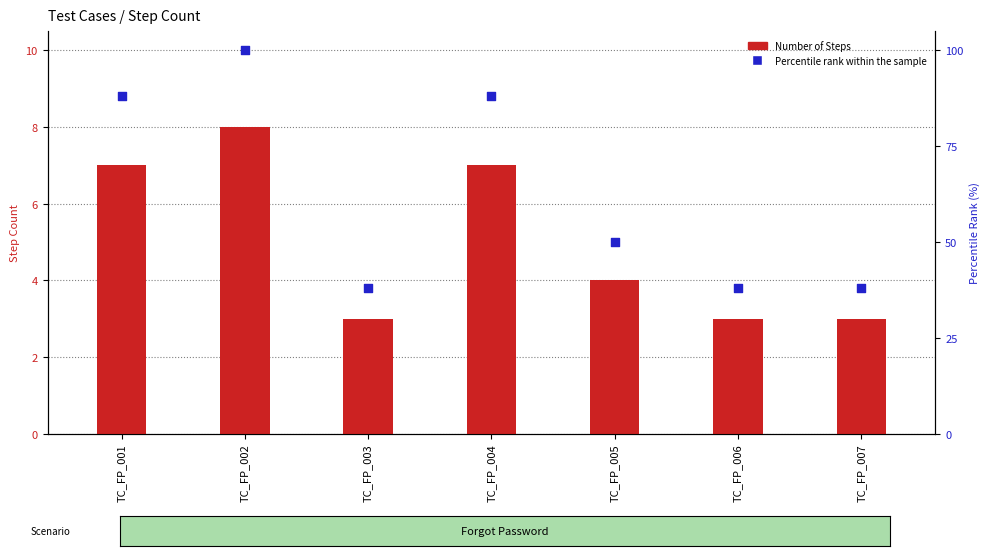

Which series has the largest total across all categories?

Percentile rank within the sample